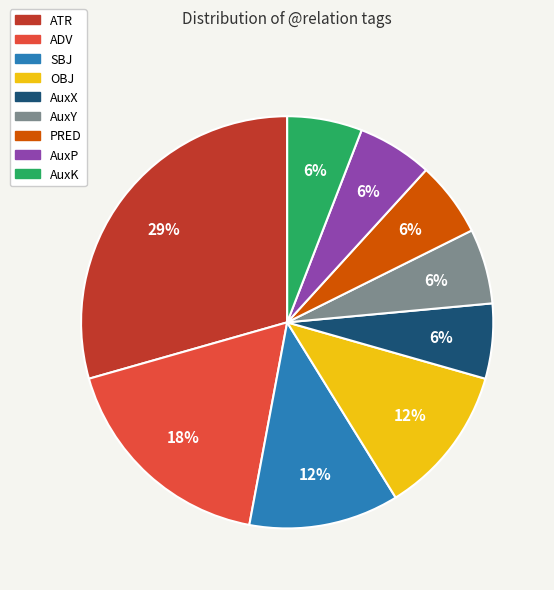

The AuxP slice represents 1% of the pie. True or false?

False